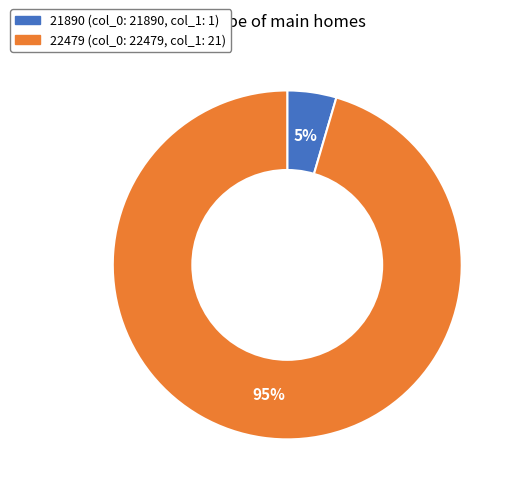

Which slice is the largest?

22479